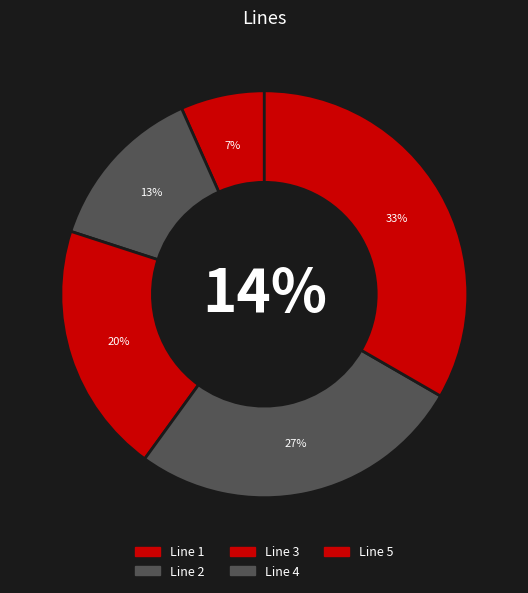

To the nearest percent, what is the average slice percentage?

20%